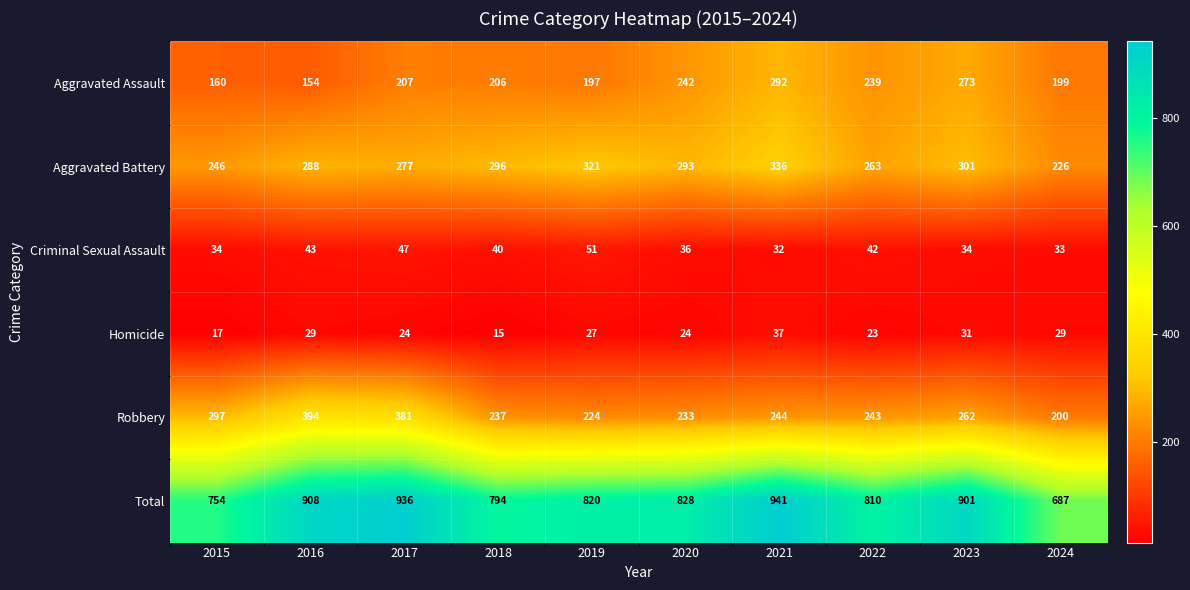

Where does the Aggravated Battery series first go above 293?

2018